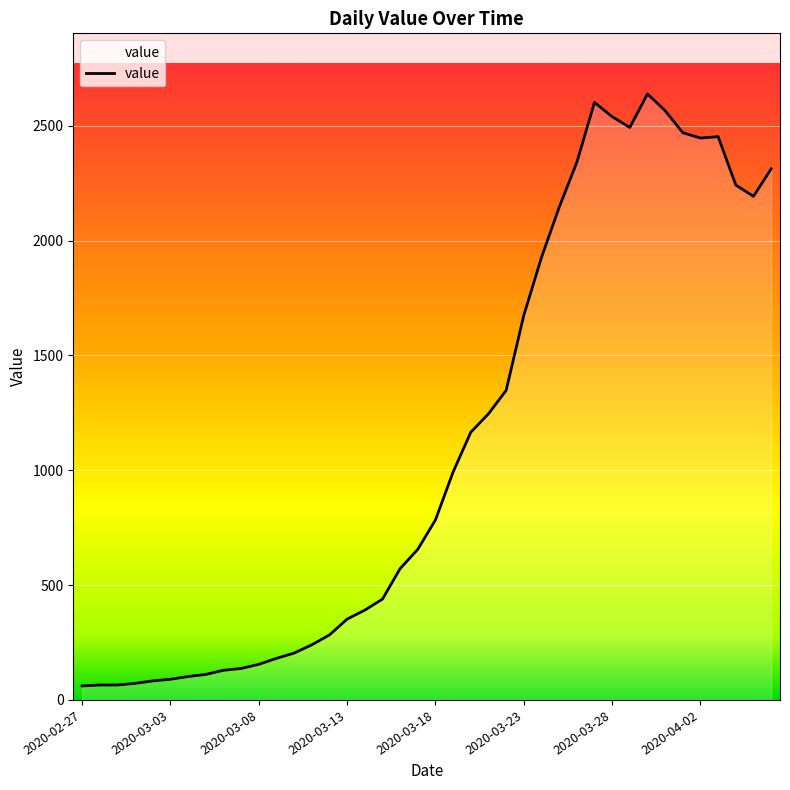

What is the difference between the maximum and minimum values?

2578